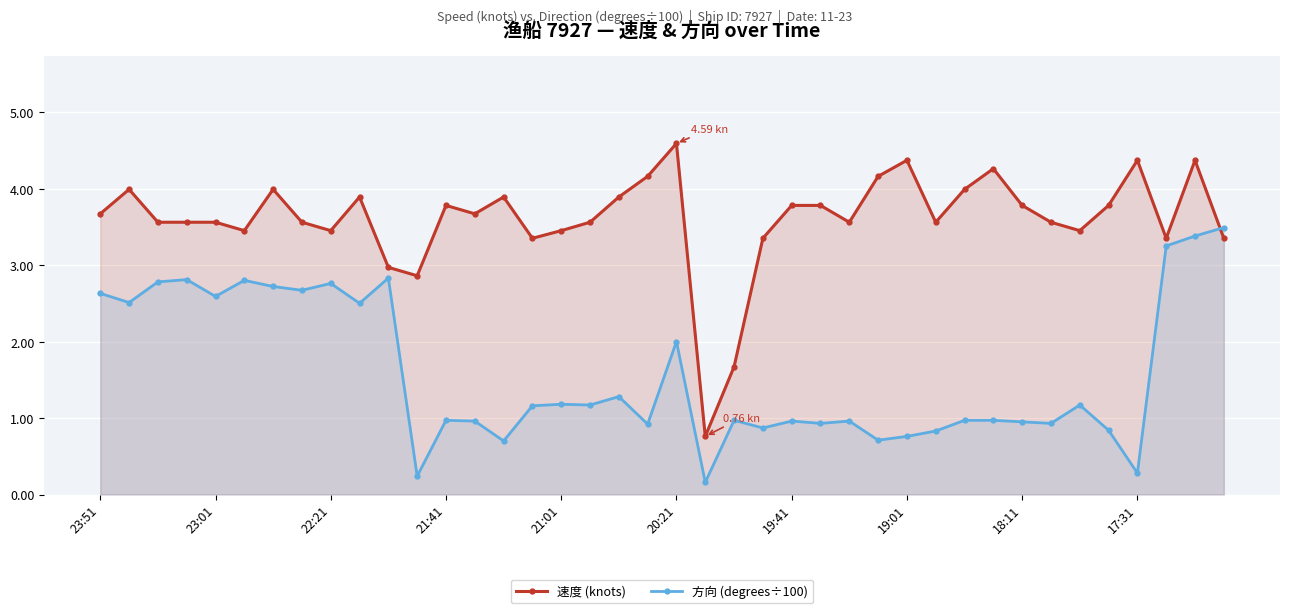

The value of 方向 (degrees÷100) at 39 is 0.8. True or false?

False